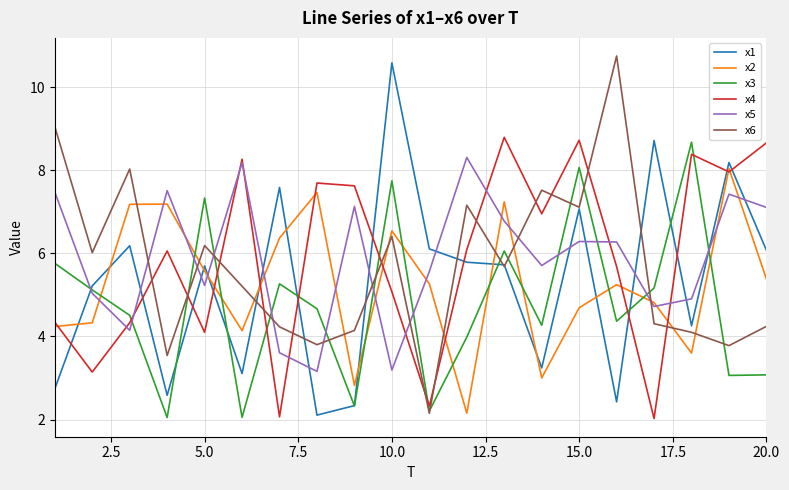

How many values in the x2 series are below 5?

9